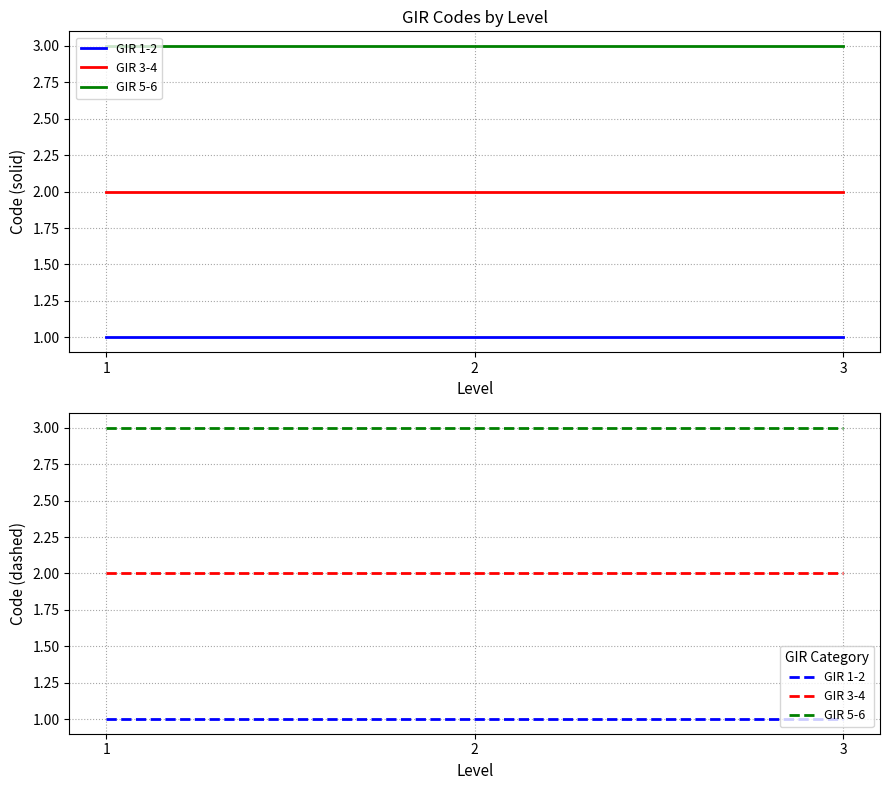

Rank the series by their average value, from highest to lowest.

GIR 5-6, GIR 3-4, GIR 1-2